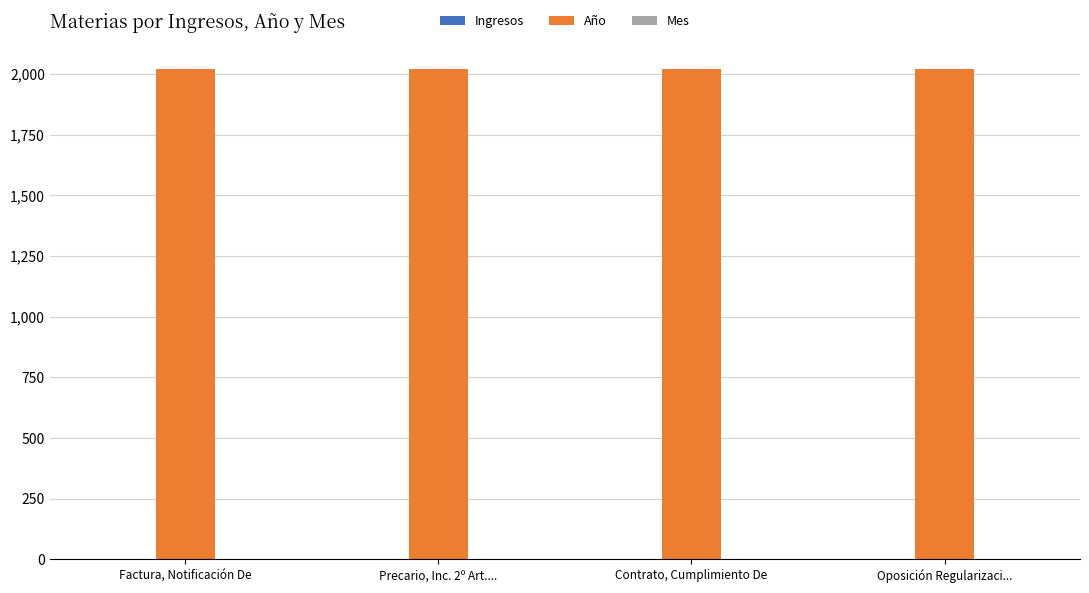

Which series has the largest total across all categories?

Año